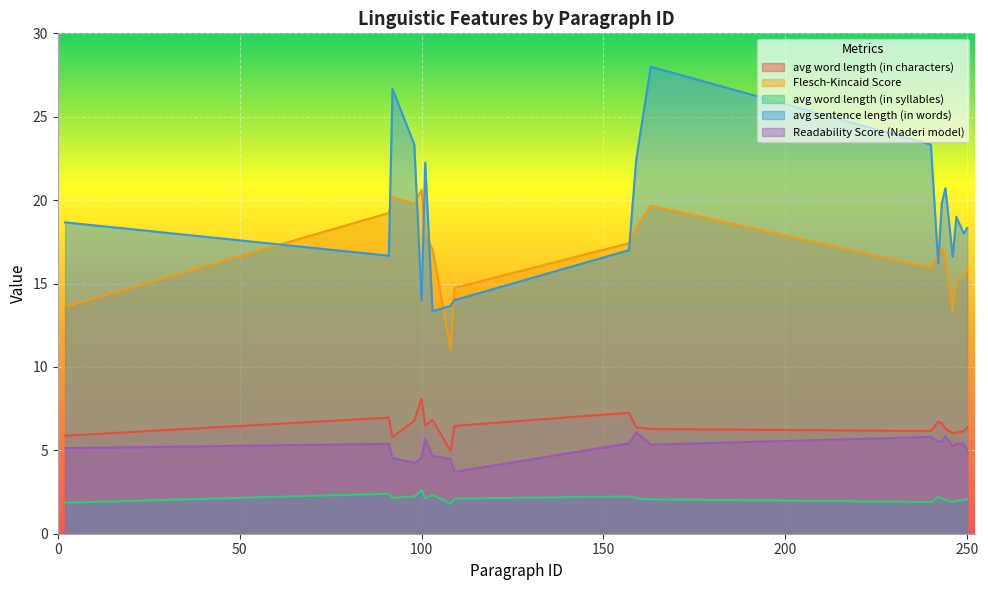

True or false: Flesch-Kincaid Score has more than 0 interior local peaks.

True